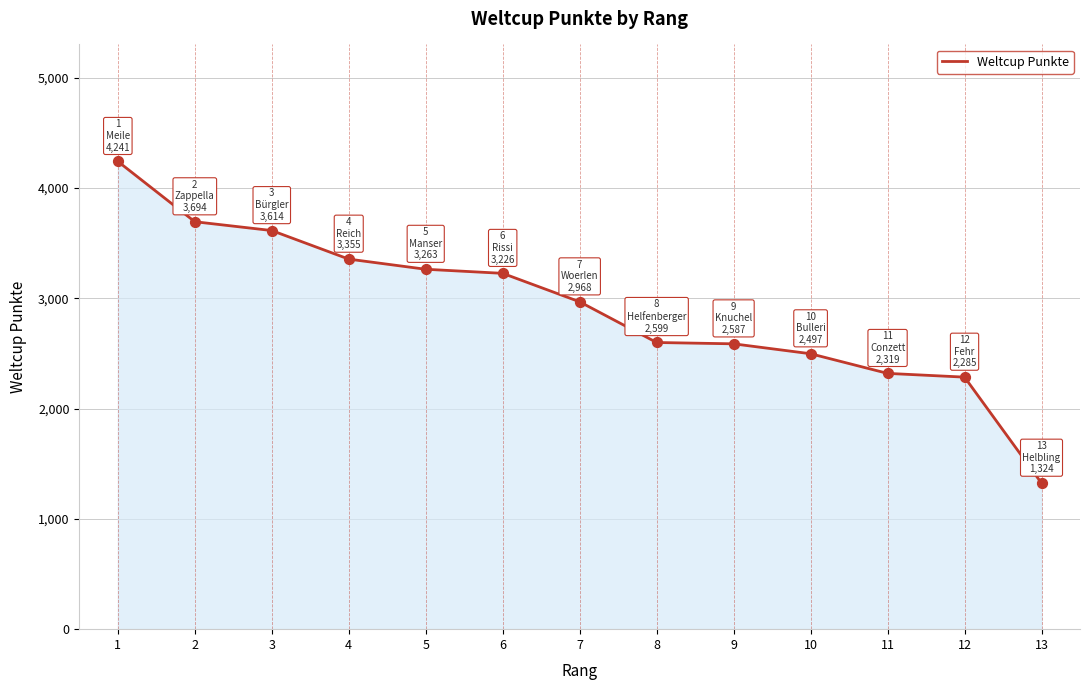

What is the change in value from 4 to 10?

-858